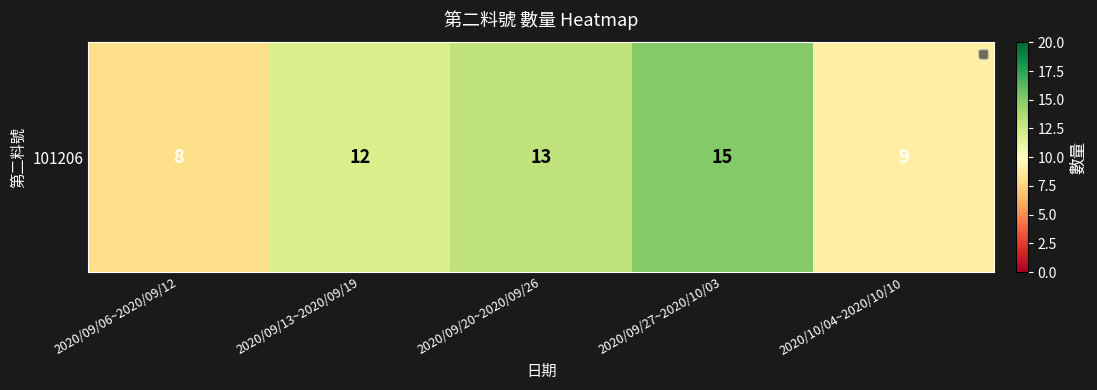

Rank the categories by value from highest to lowest.

2020/09/27~2020/10/03, 2020/09/20~2020/09/26, 2020/09/13~2020/09/19, 2020/10/04~2020/10/10, 2020/09/06~2020/09/12